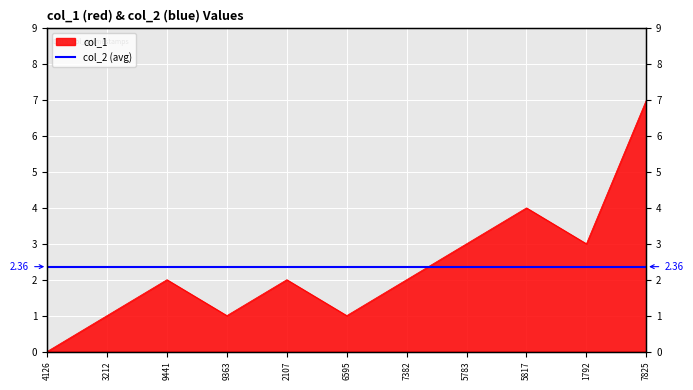

How many values are above zero?

10